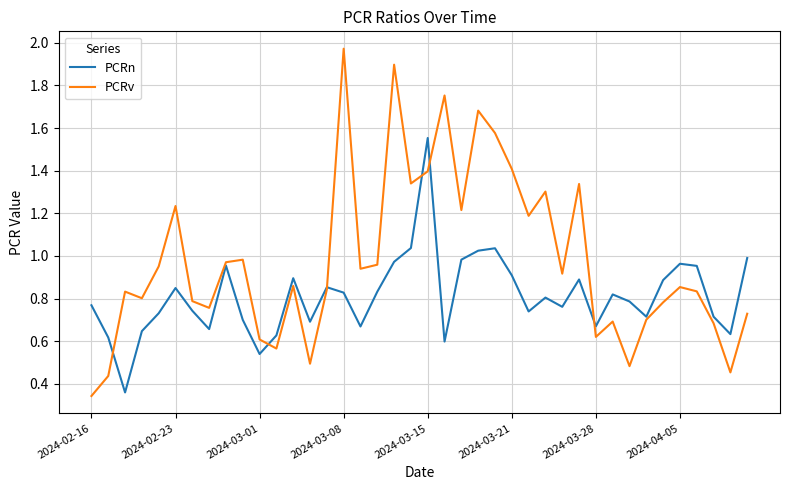

Rank the series by their average value, from lowest to highest.

PCRn, PCRv